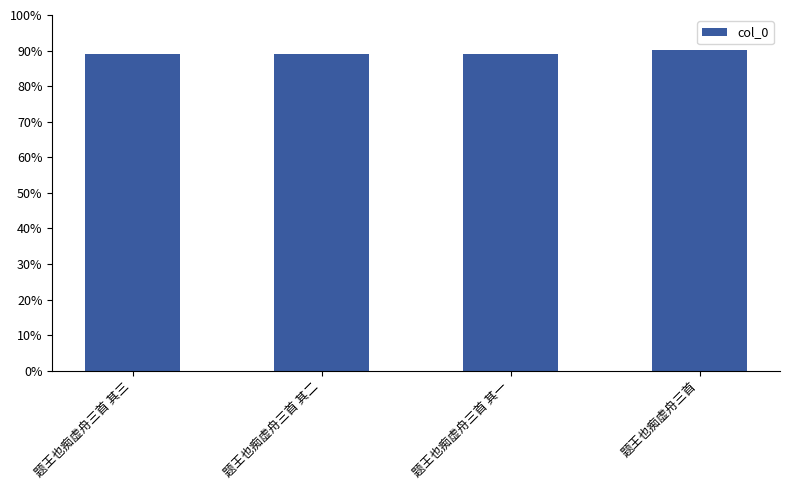

What is the value of the 1st bar from the left?

713188